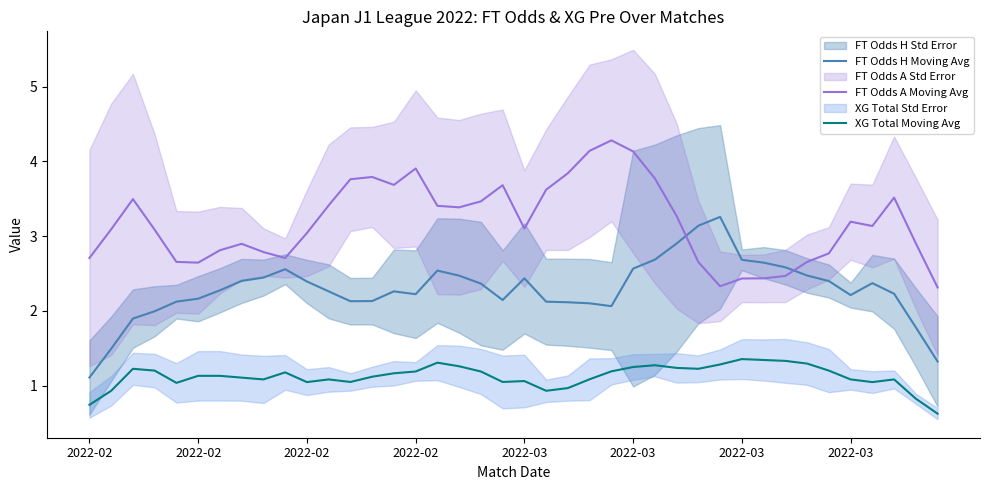

What is the average value of the FT Odds A Moving Avg series?

3.2